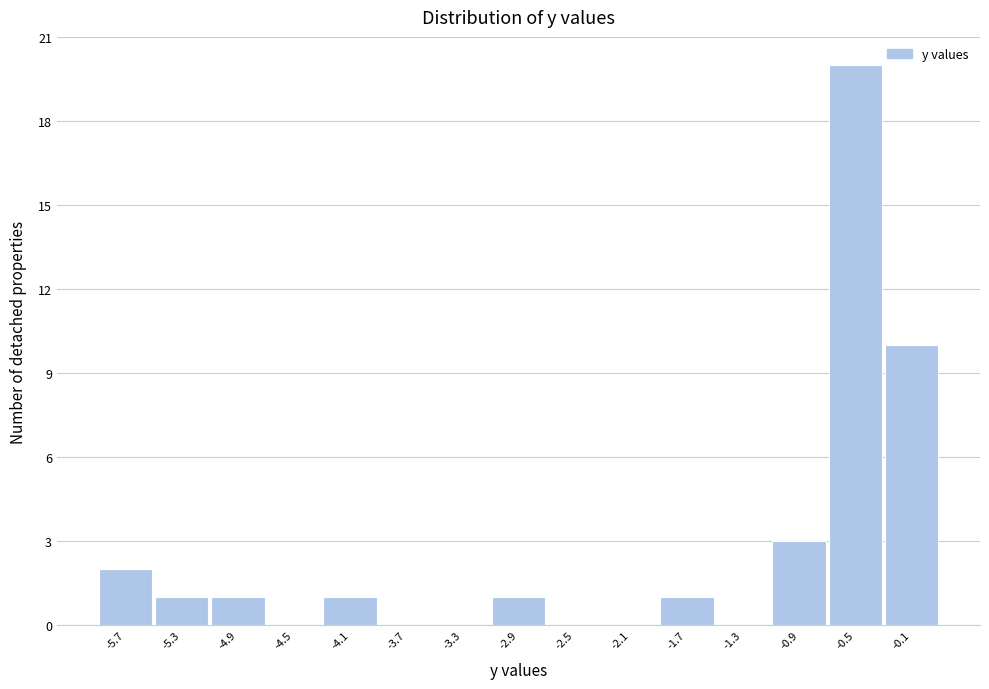

Reading right to left, what are all the values shown in this chart?

-0.1=10	-0.5=20	-0.9=3	-1.3=0	-1.7=1	-2.1=0	-2.5=0	-2.9=1	-3.3=0	-3.7=0	-4.1=1	-4.5=0	-4.9=1	-5.3=1	-5.7=2